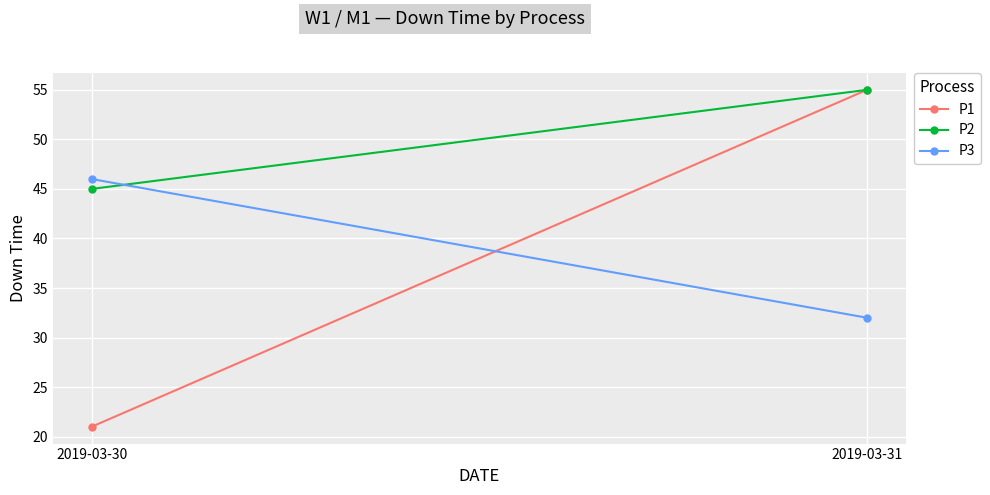

What is the highest value of the P2 series?

55